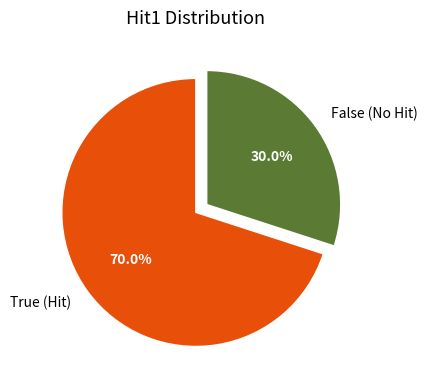

Is True (Hit) the majority of the pie?

Yes